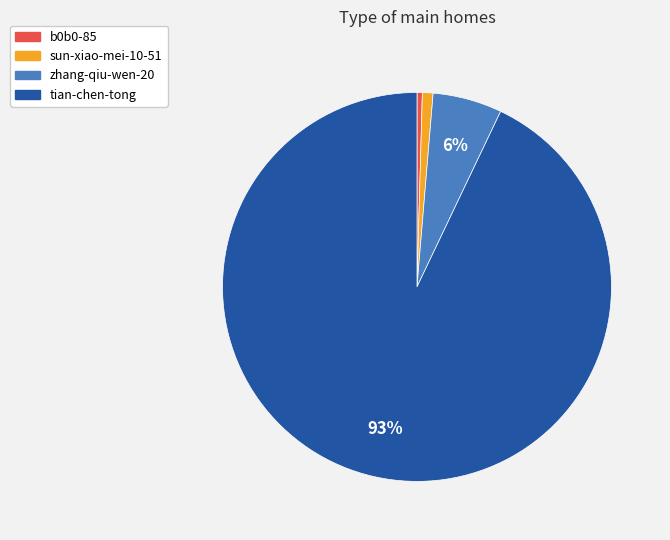

What is the largest slice in the pie chart?

tian-chen-tong